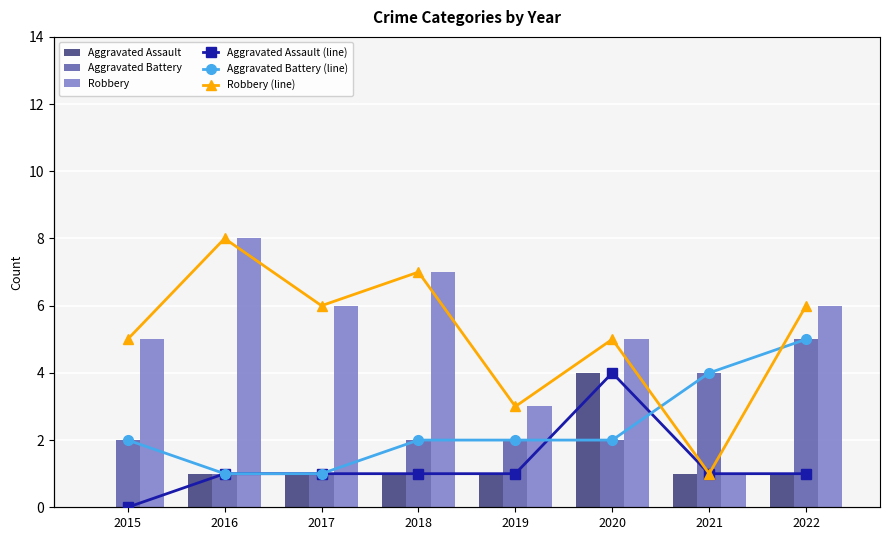

The Aggravated Assault series shows 1 at 2018. True or false?

True